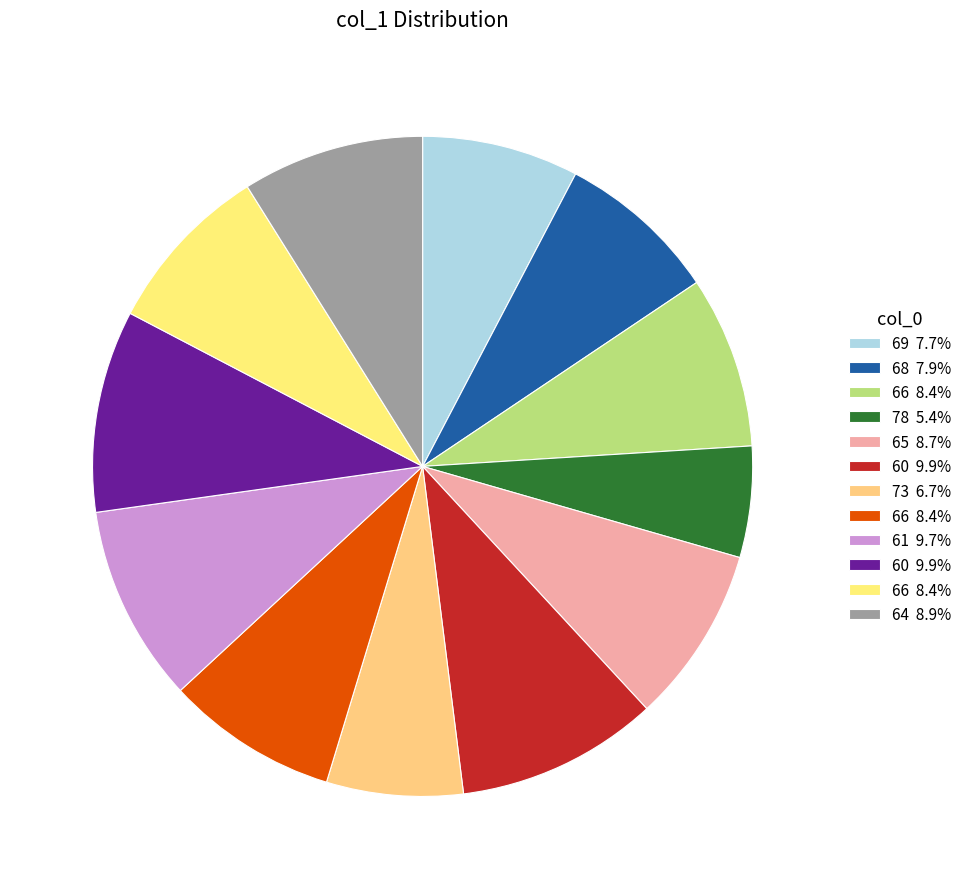

How many segments does this pie chart have?

12